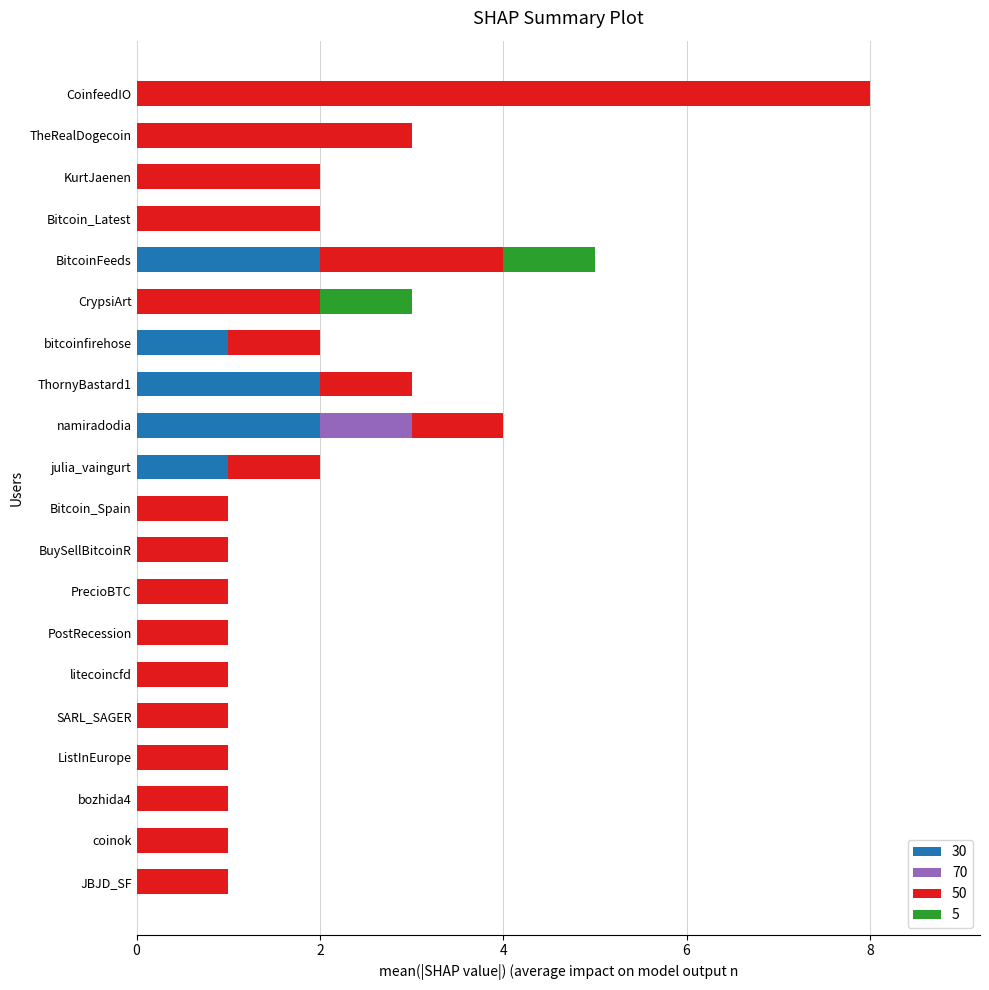

What is the total value across all series at CoinfeedIO?

8